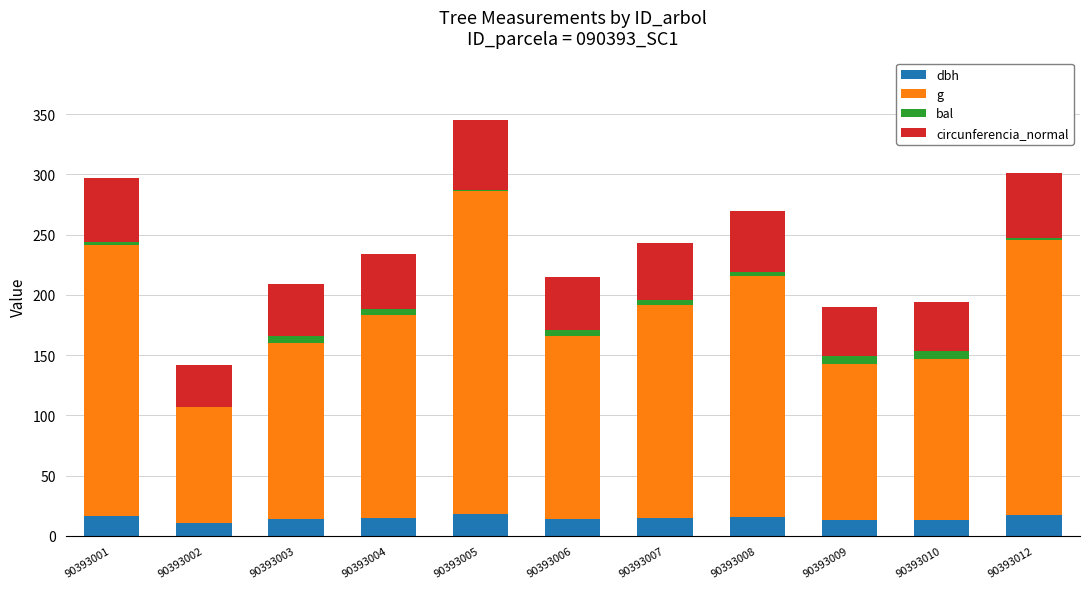

At which category is the sum across all series the highest?

90393005